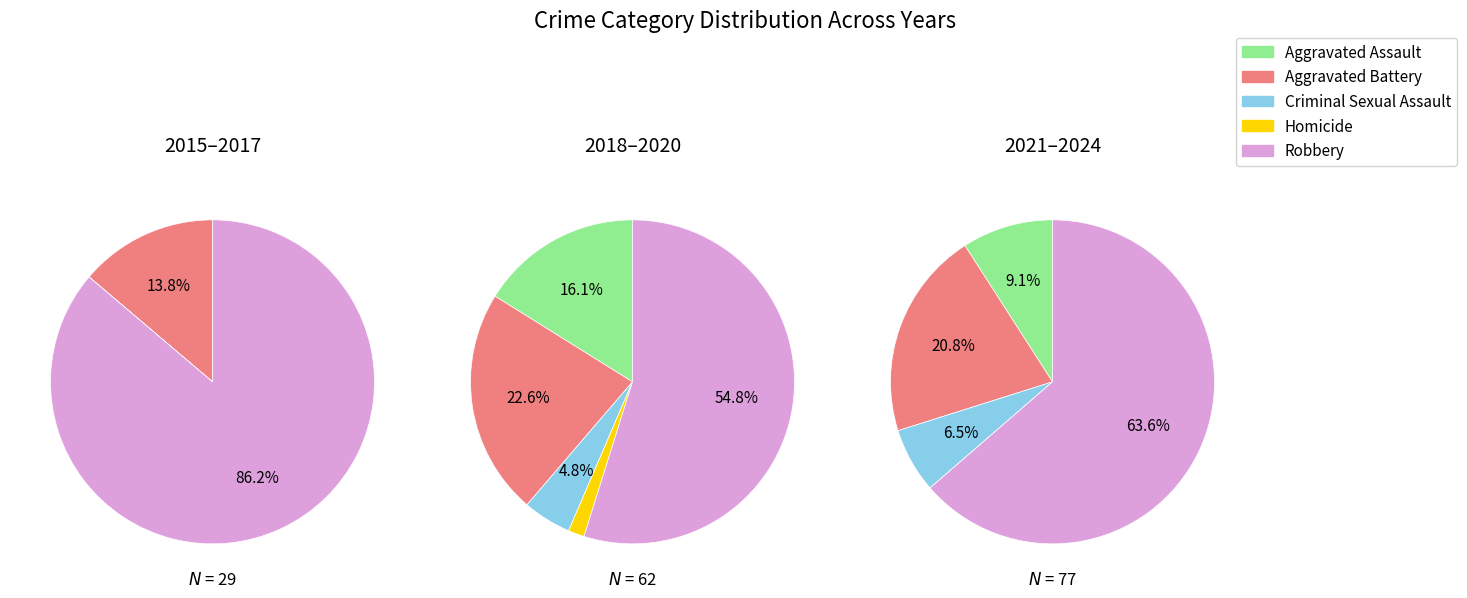

Count the number of slices in the pie.

5